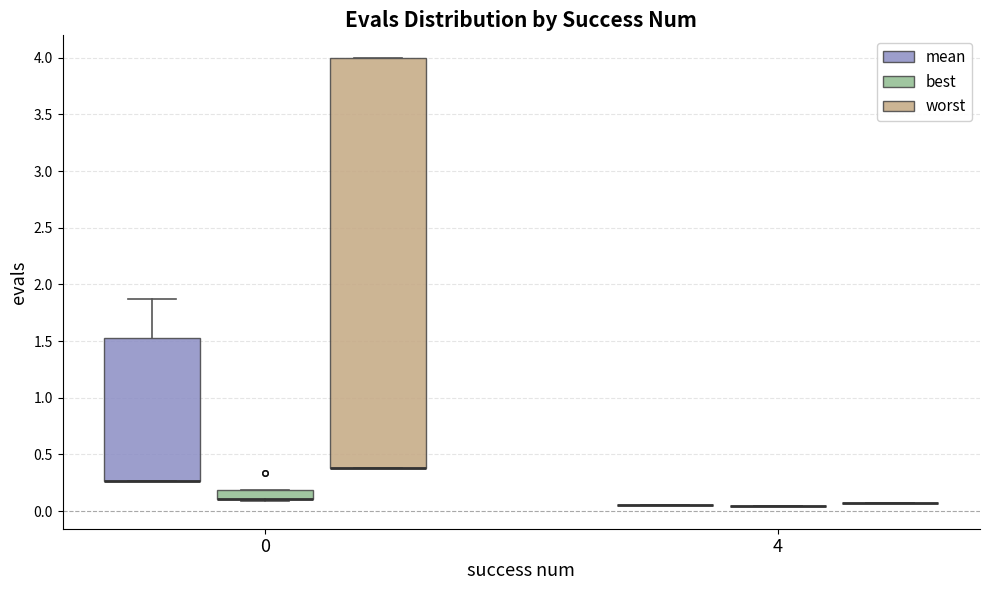

Reading left to right, read every box against the y-axis: the position of its median line, the range the box covers, and the ends of its whiskers. The values are not printed on the chart, so give them approximately, as read against the axis.

0 (mean): median 0.25 (drawn on the box's lower edge), box 0.25 to 1.50, whiskers 0.25 to 1.85
0 (best): median 0.10 (drawn on the box's lower edge), box 0.10 to 0.20, whiskers 0.10 (just below the box's lower edge) to 0.20
0 (worst): median 0.40 (drawn on the box's lower edge), box 0.40 to 4.00, whiskers 0.40 to 4.00
4 (mean): box collapsed to a line at 0.05, whiskers 0.05 to 0.05
4 (best): box collapsed to a line at 0.05, whiskers 0.05 to 0.05
4 (worst): box collapsed to a line at 0.05, whiskers 0.05 to 0.05